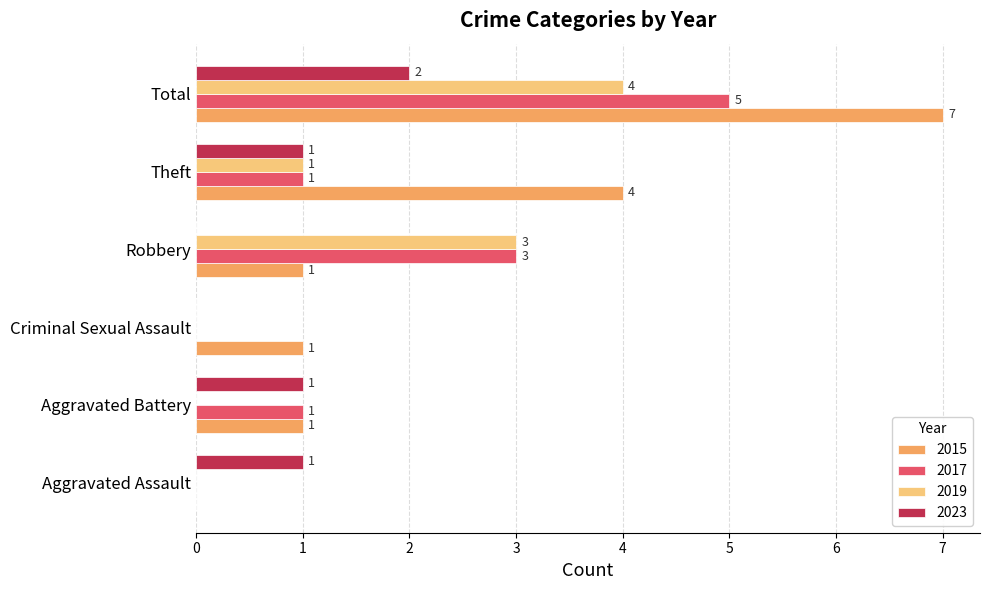

True or false: 2017 has a value of 8 at Total.

False